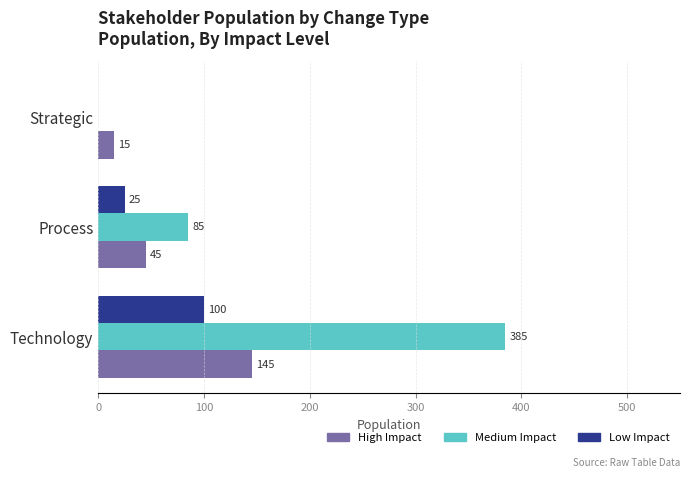

Read the Low Impact value at Technology.

100